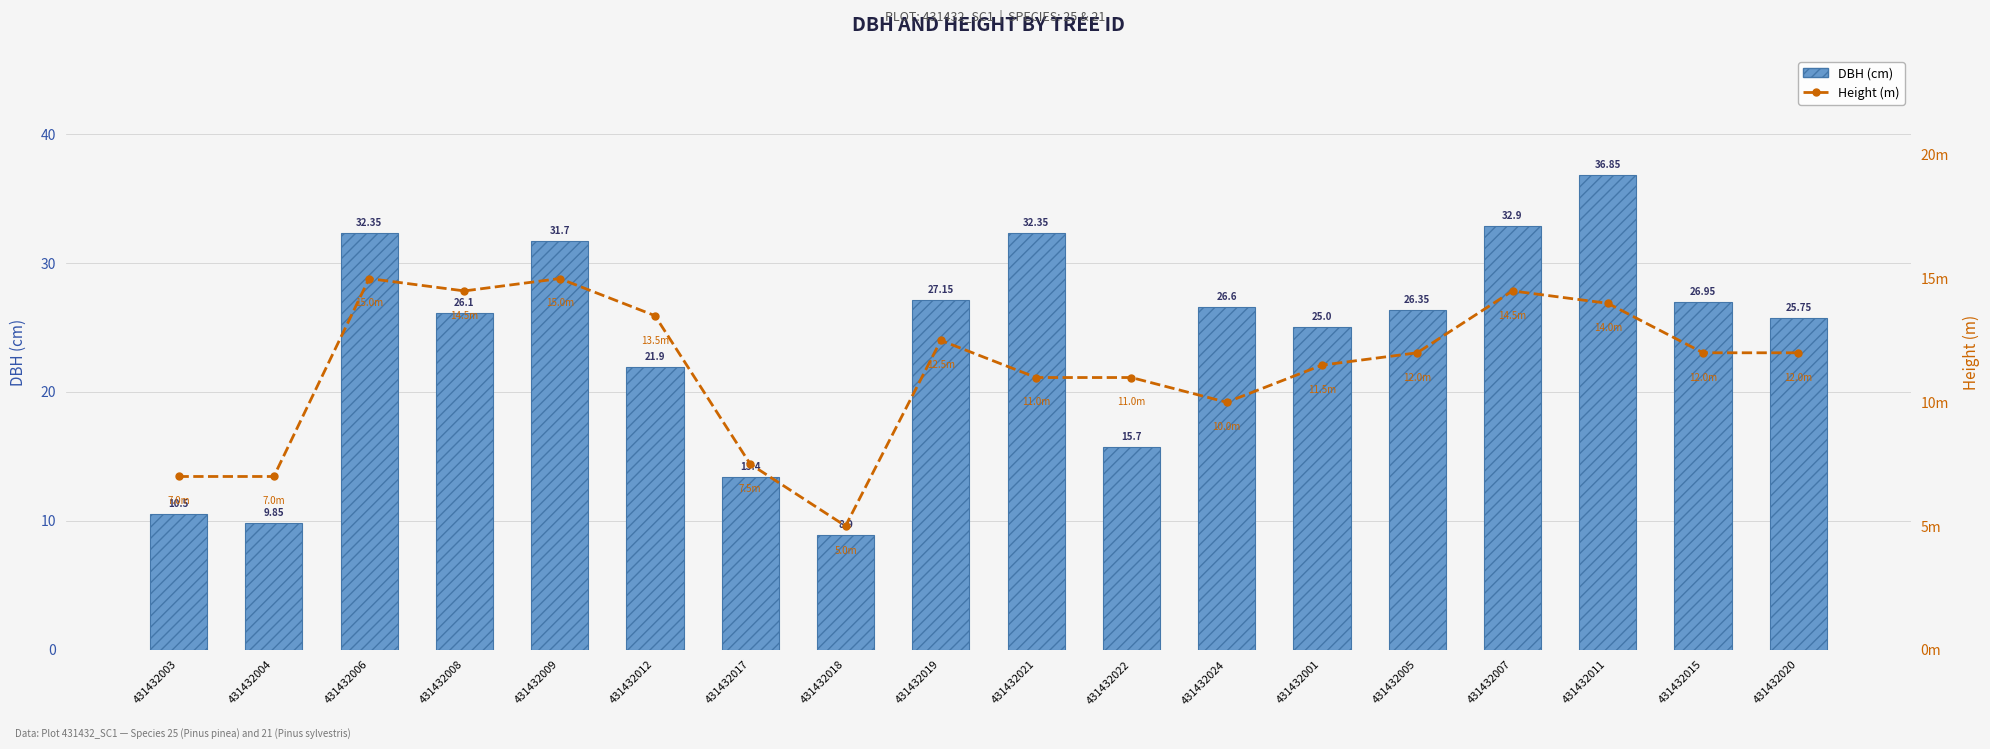

Are the bars horizontal?

No